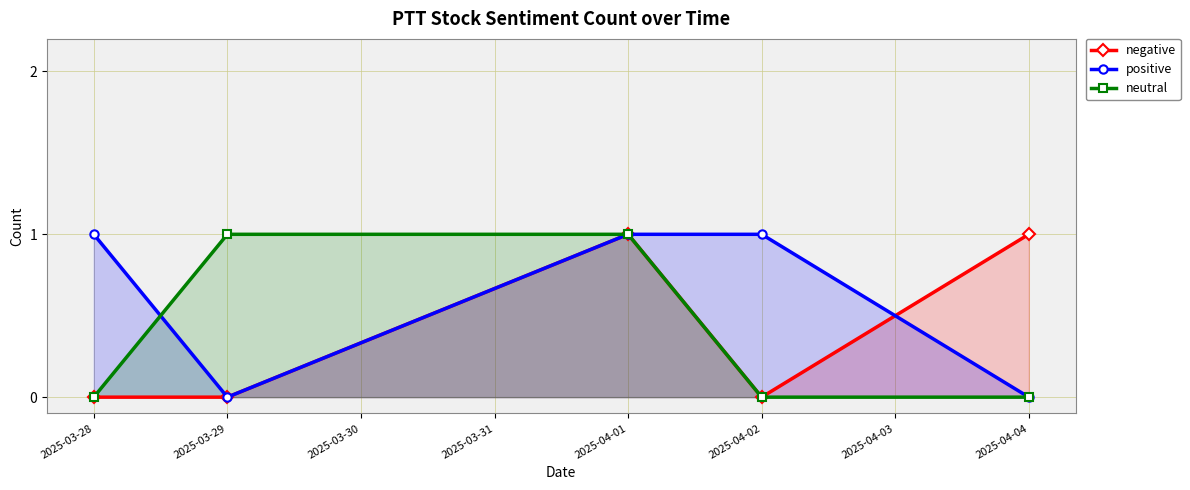

Is it true that negative equals -1 at 2025-04-02?

False